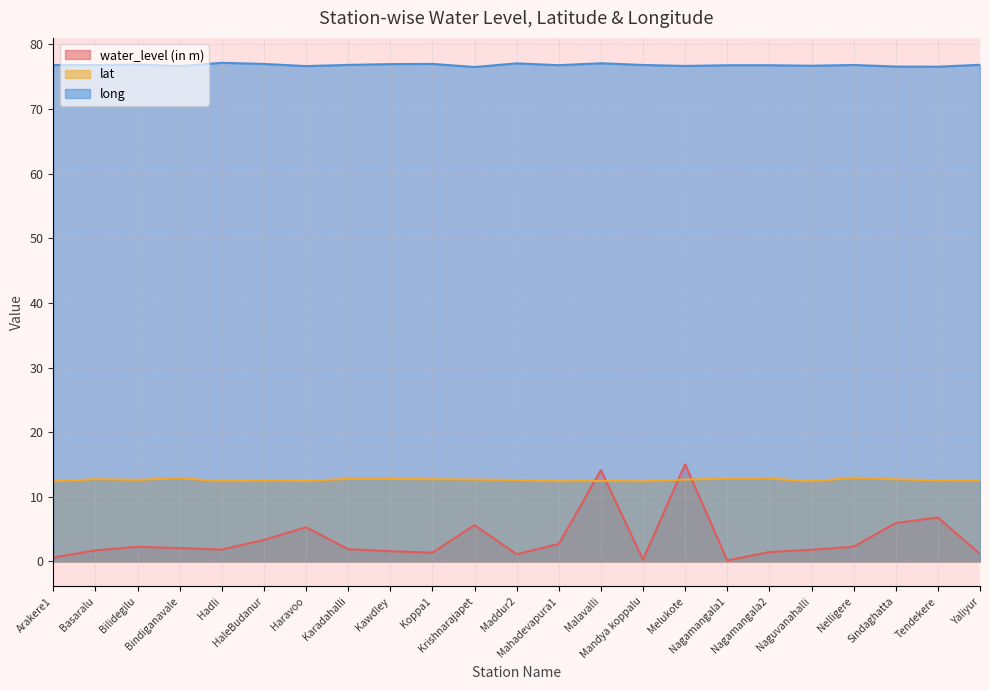

Is it true that lat equals 12.5 at Malavalli?

True